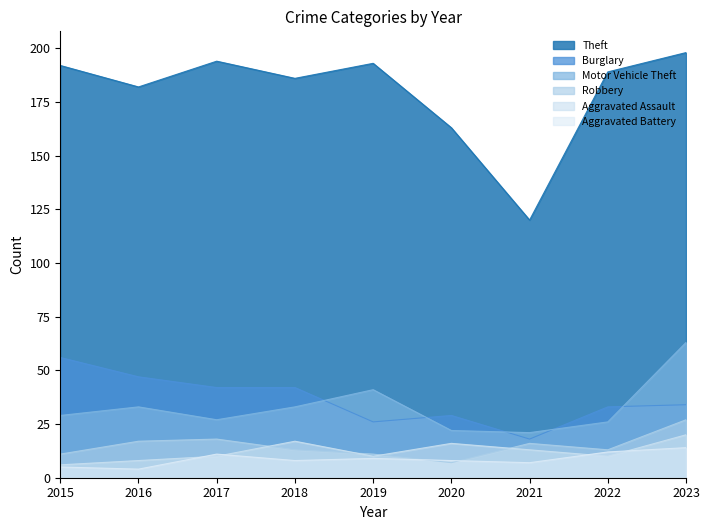

True or false: Aggravated Assault and Burglary cross at least once.

False